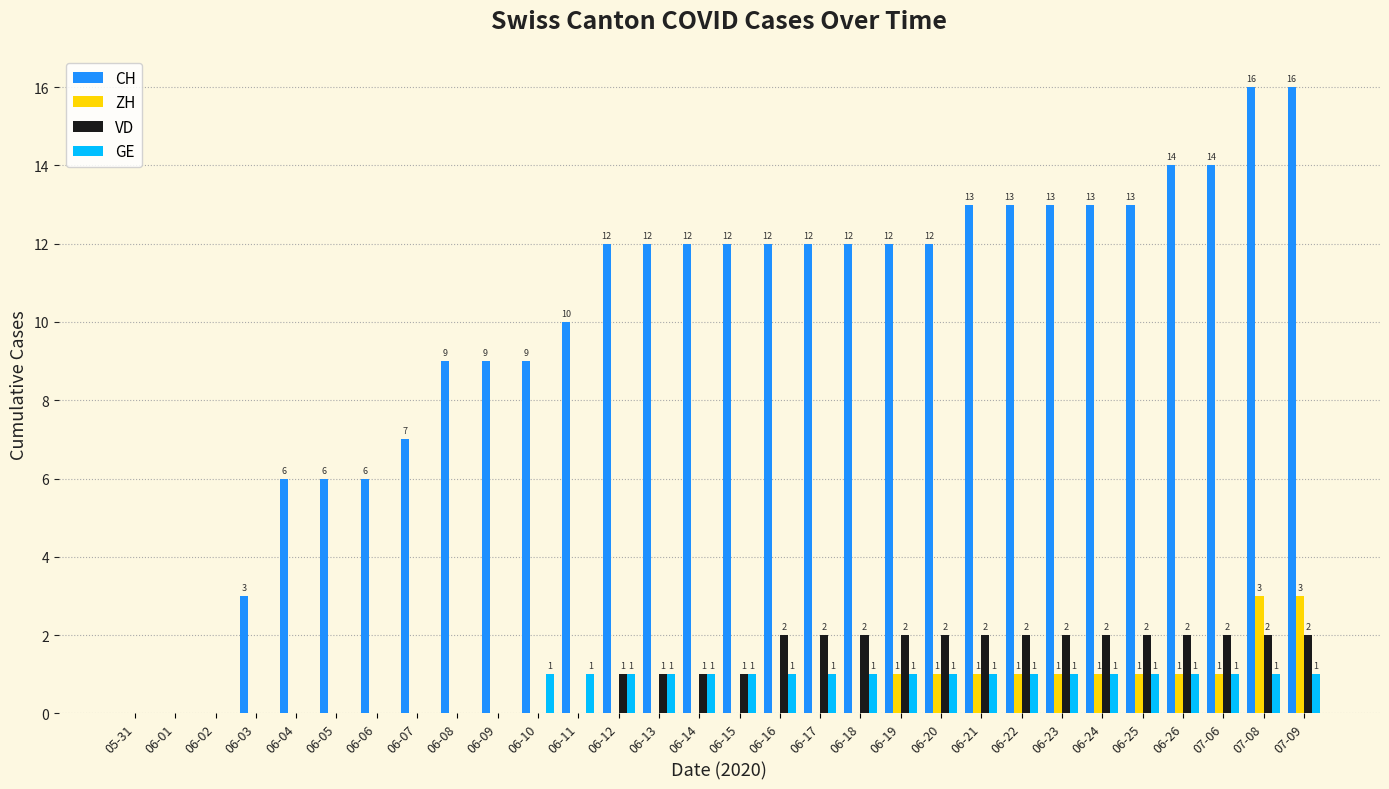

What is the total value across all series at 06-07?

7